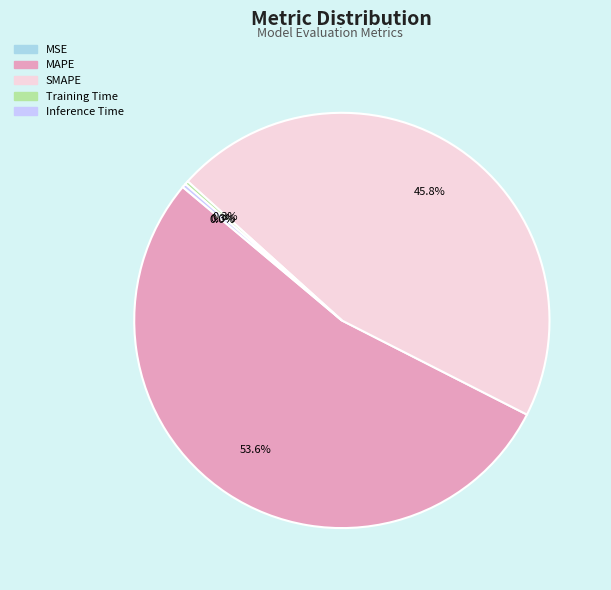

To the nearest percent, what is the average slice percentage?

20%